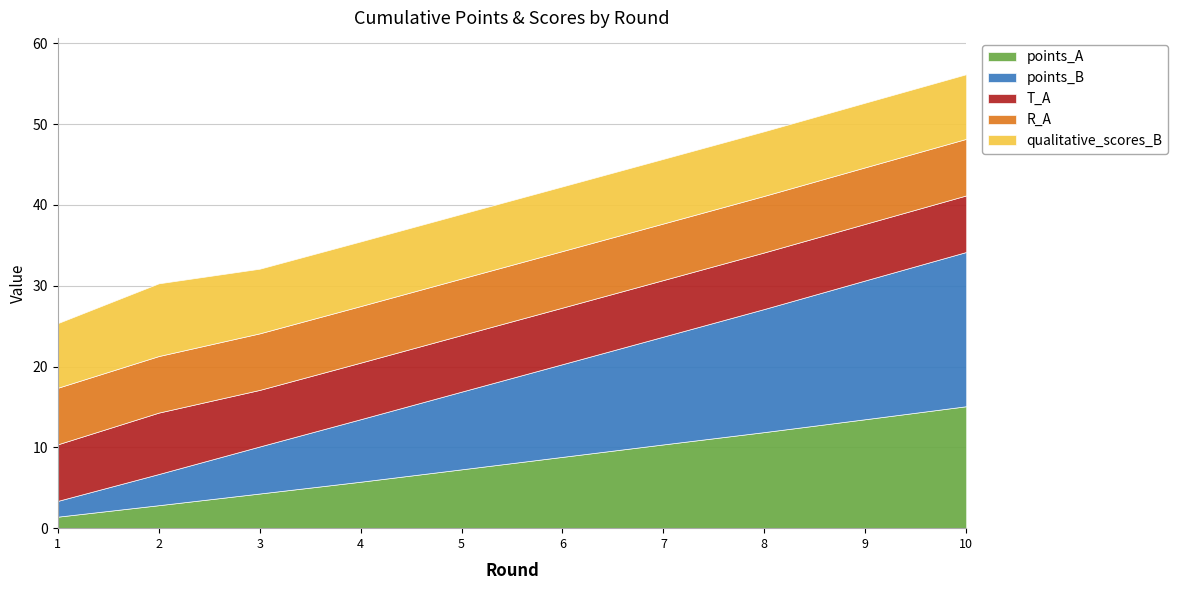

Where is the first local maximum for qualitative_scores_B?

2